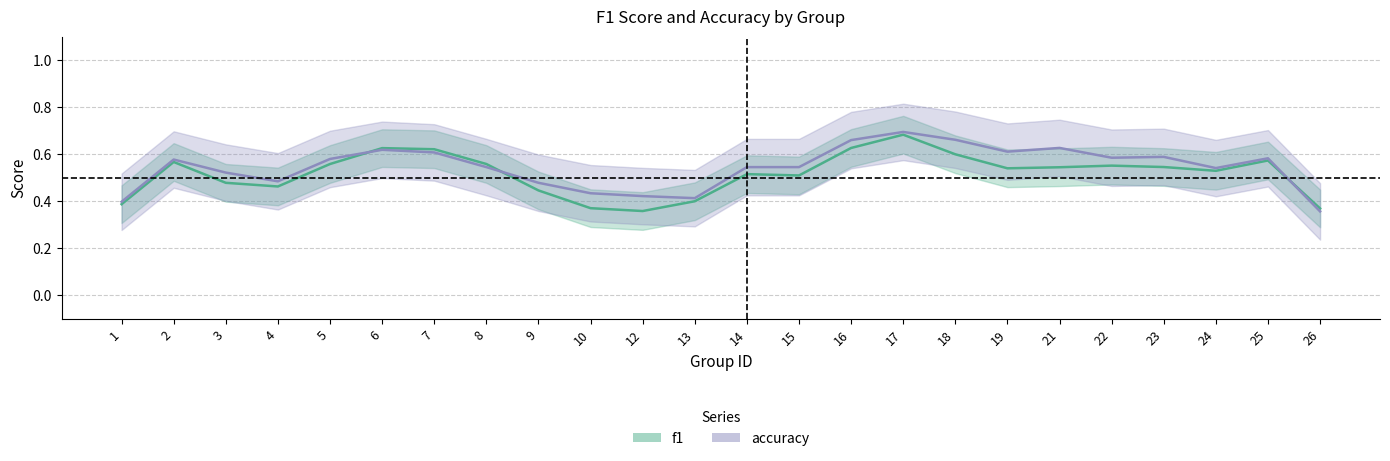

At 16, list the series in order from smallest to largest.

f1, accuracy